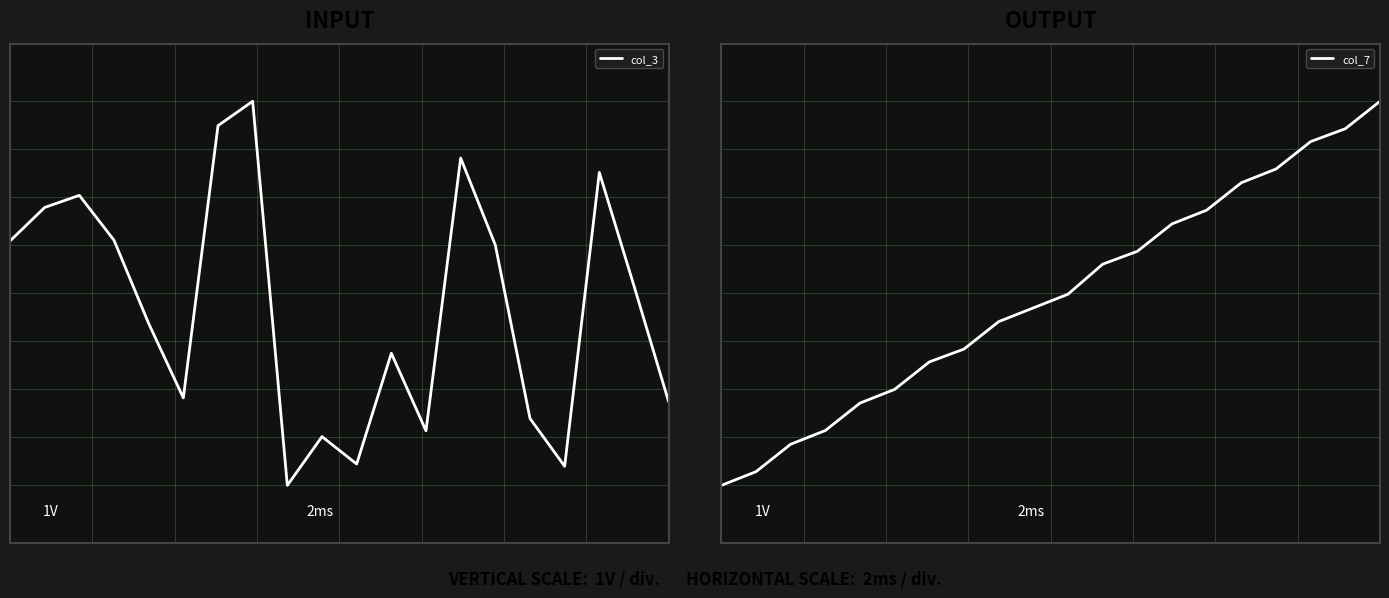

What value does the col_7 series have at 0?

-1.0